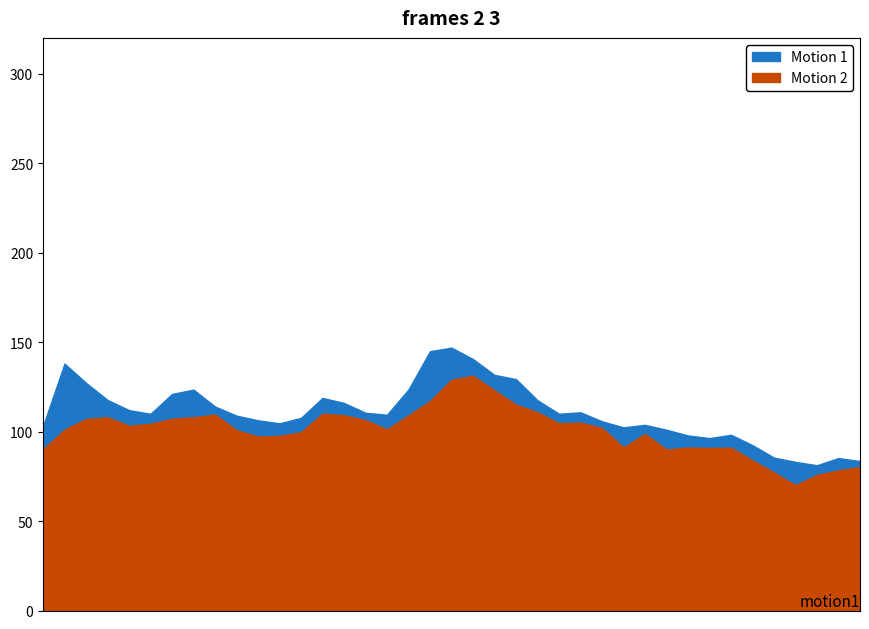

True or false: Low and High cross at least once.

False